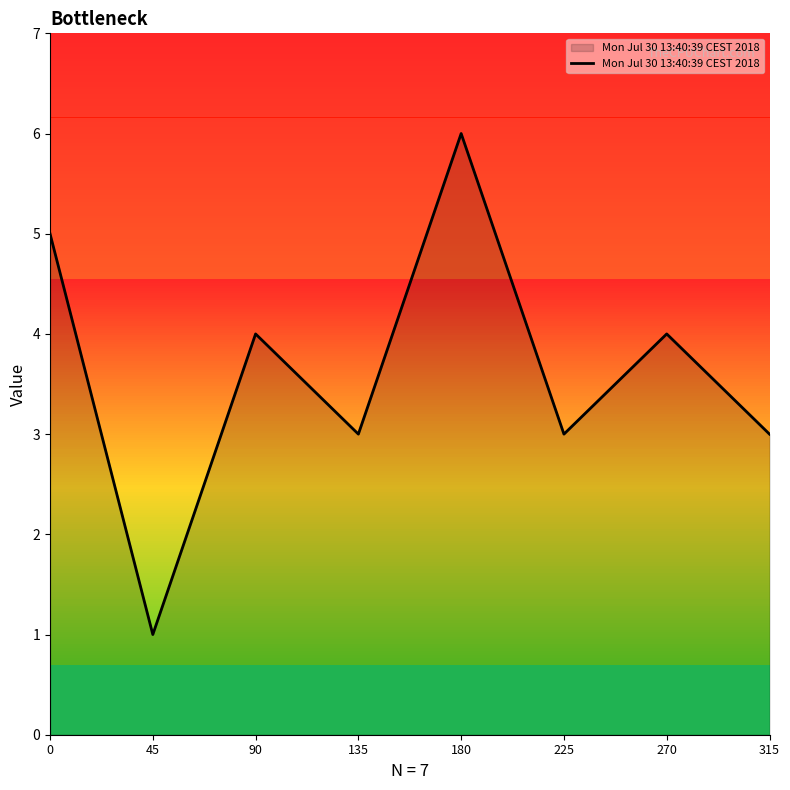

Read the value at 0.

5